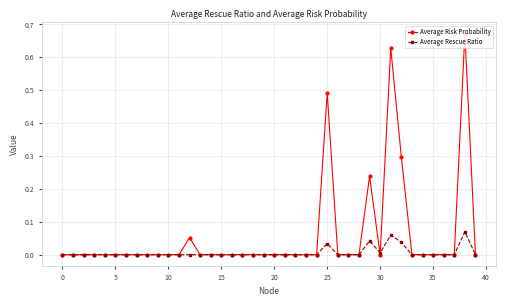

Which series has the largest range (max minus min)?

Average Risk Probability